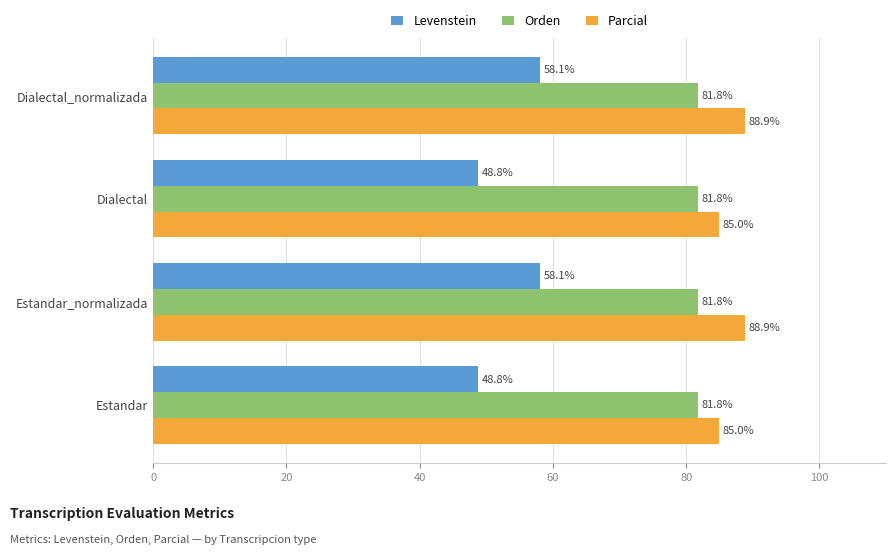

Rank the series by their maximum value, from highest to lowest.

Parcial, Orden, Levenstein